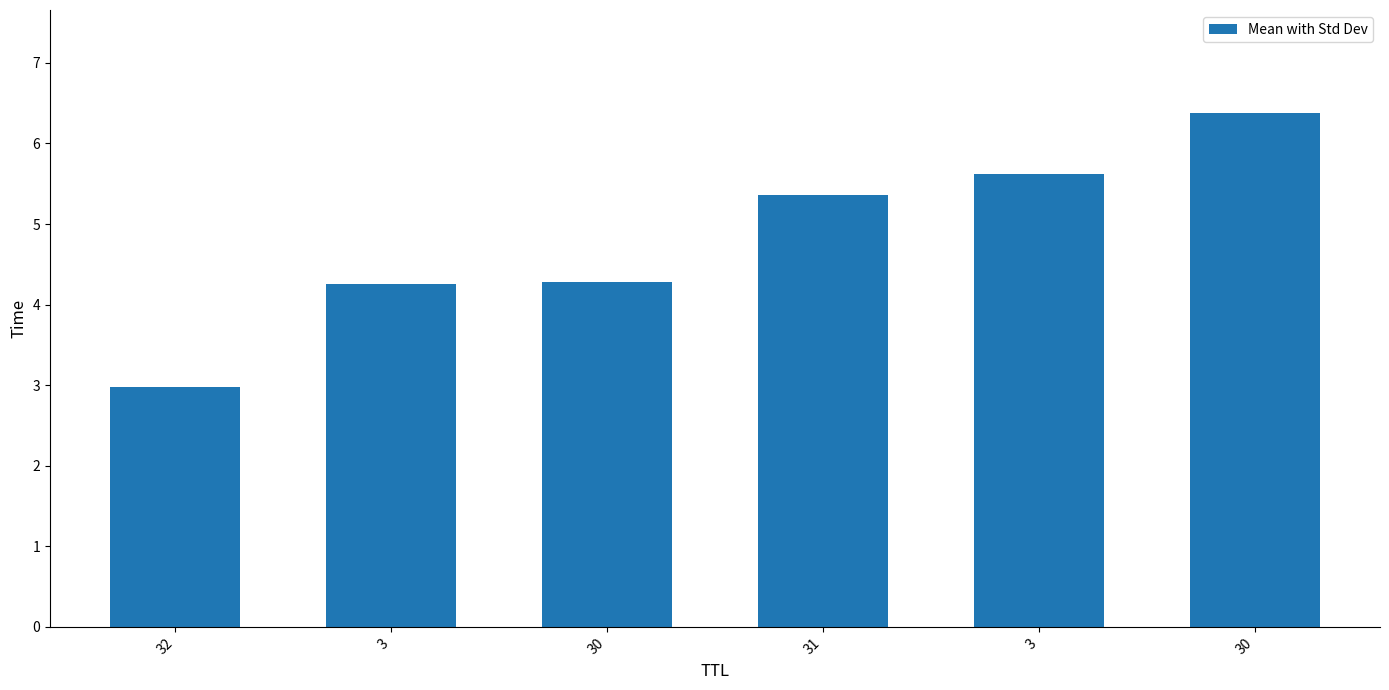

What is the difference between the maximum and minimum values?

3.4